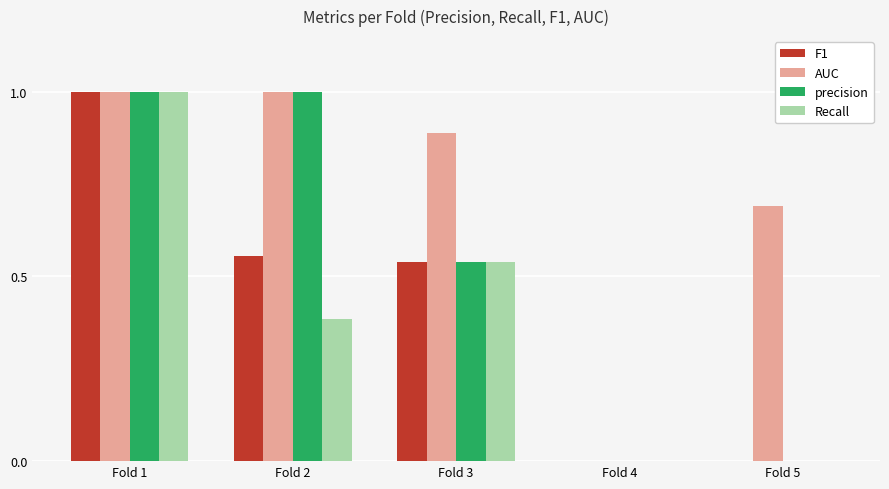

What is the sum of all F1 values?

2.1